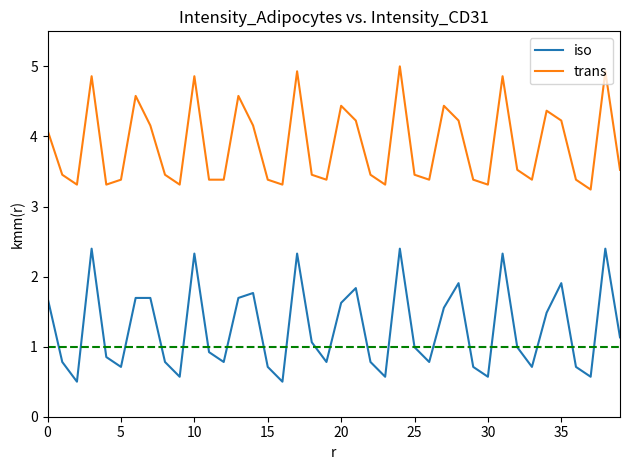

True or false: trans and iso cross at least once.

False